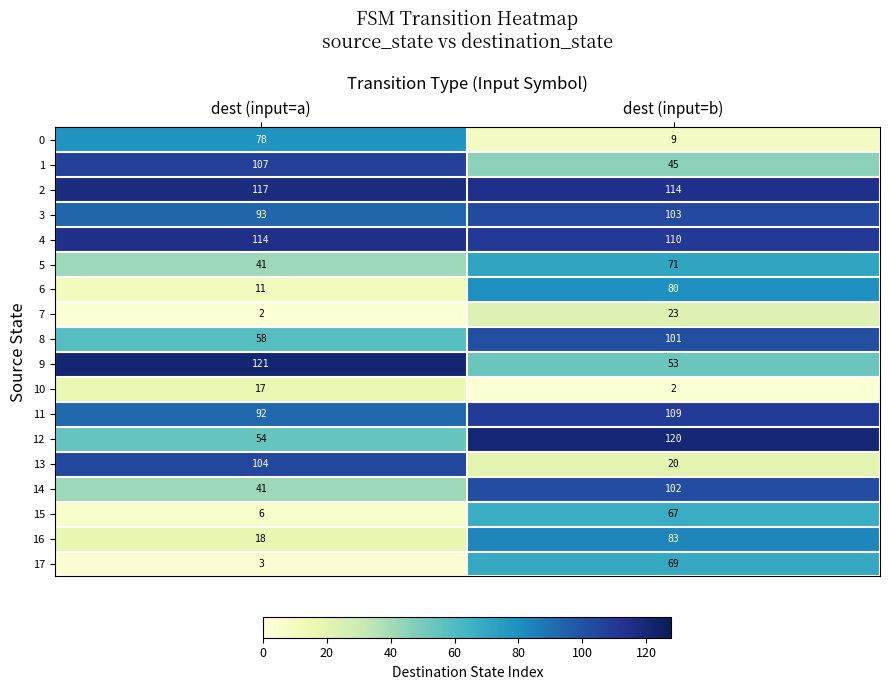

List the series in order of their peak value, highest first.

9, 12, 2, 4, 11, 1, 13, 3, 14, 8, 16, 6, 0, 5, 17, 15, 7, 10